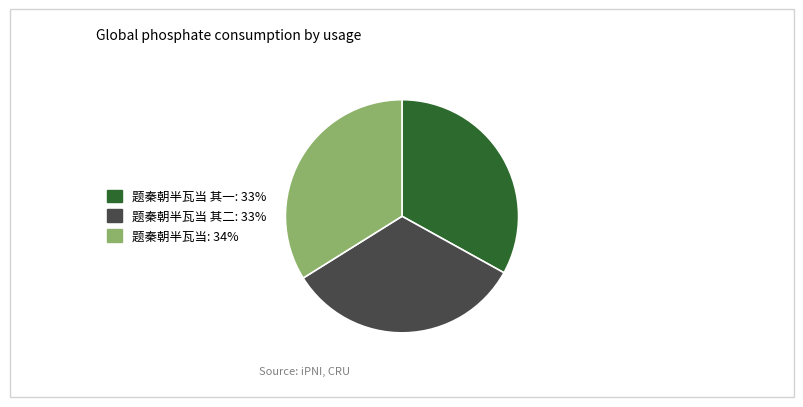

What is the ratio of the value at 题秦朝半瓦当 其二: 33% to the value at 题秦朝半瓦当: 34%?

1.0